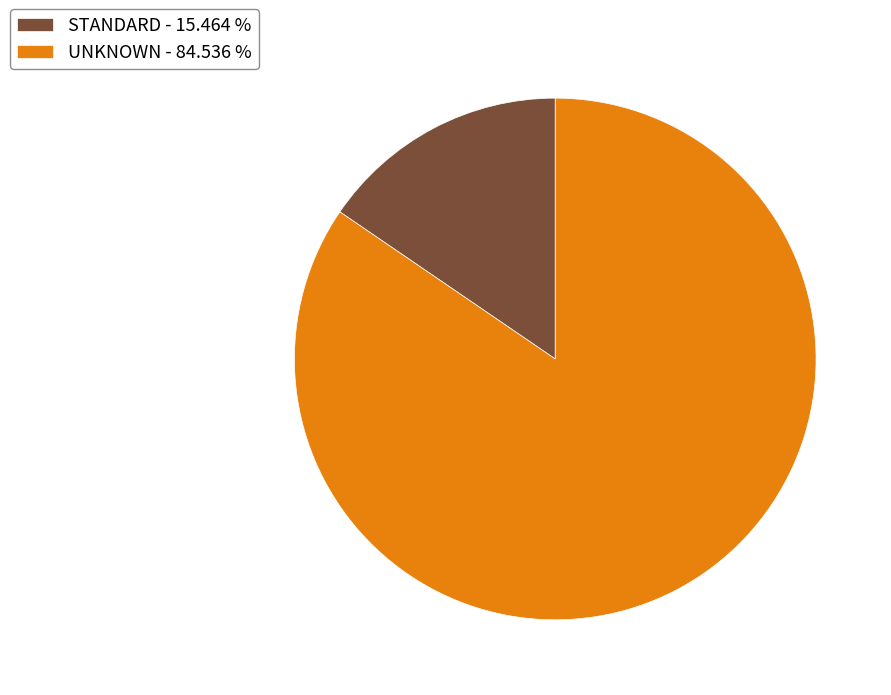

Which slice represents more than half of the pie?

UNKNOWN